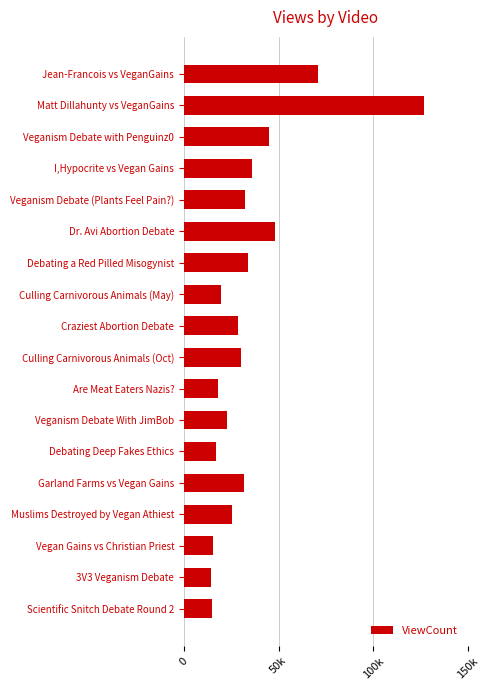

Are the bars horizontal?

Yes